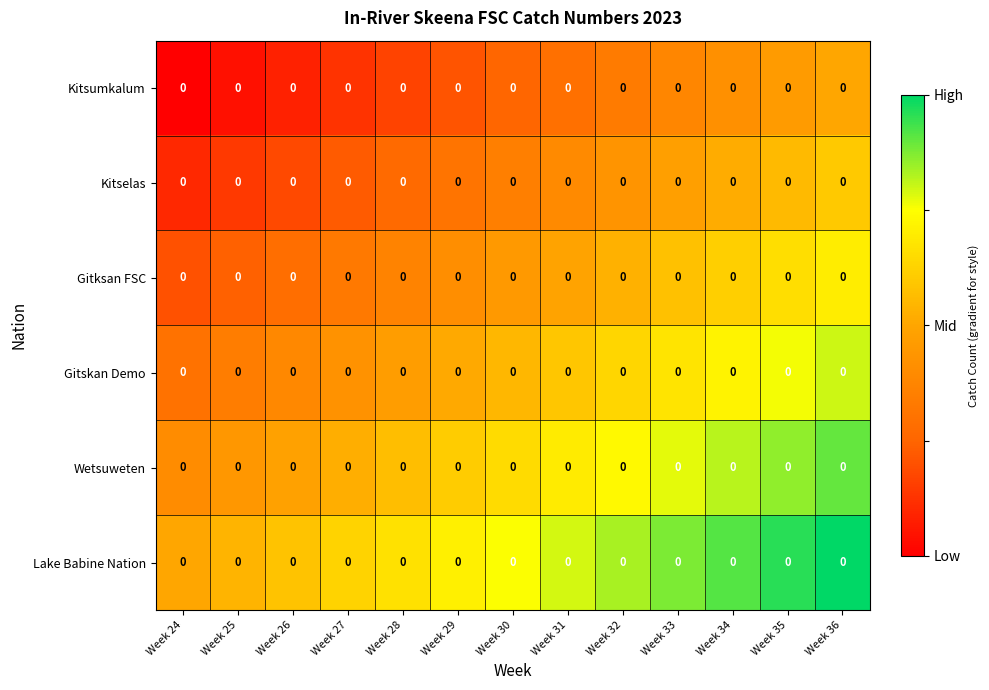

The Lake Babine Nation series shows 1.1 at Week 27. True or false?

False